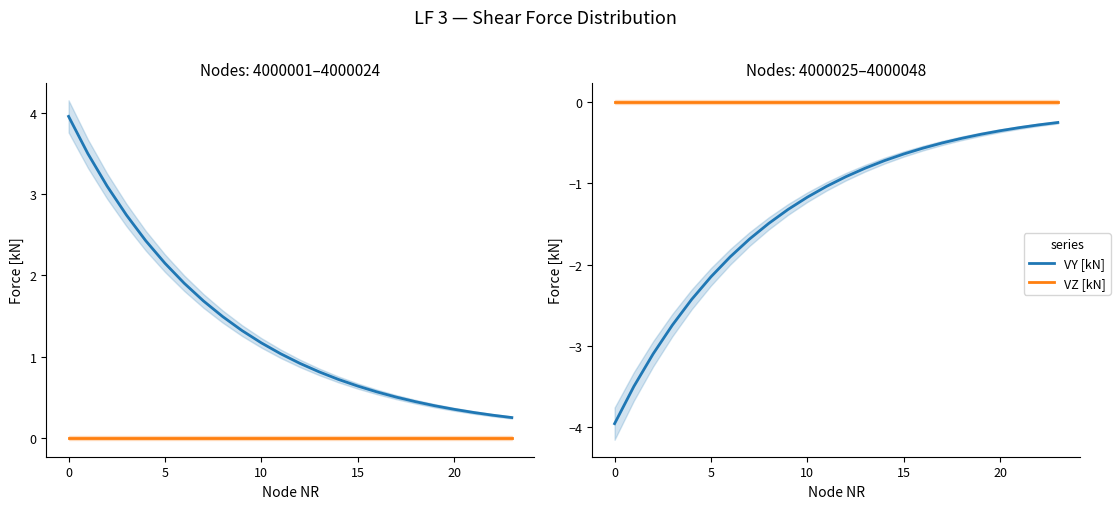

True or false: VZ [kN] and VY [kN] cross at least once.

False